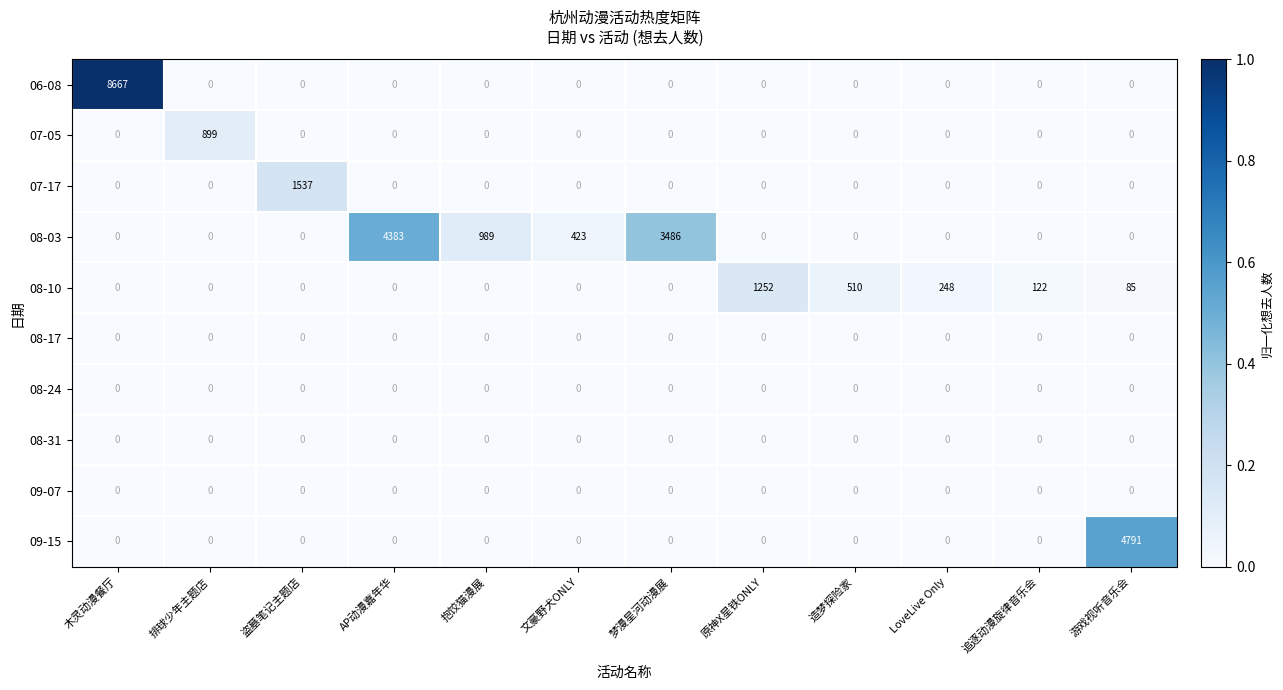

What is the sum of all 07-17 values?

1537